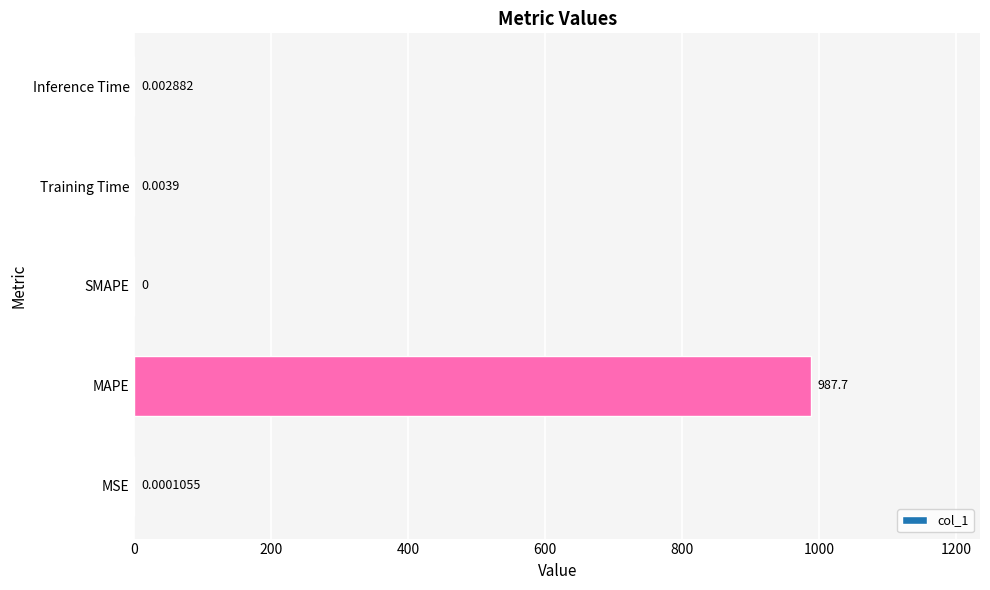

Where is the data nearest to the value 493?

Training Time